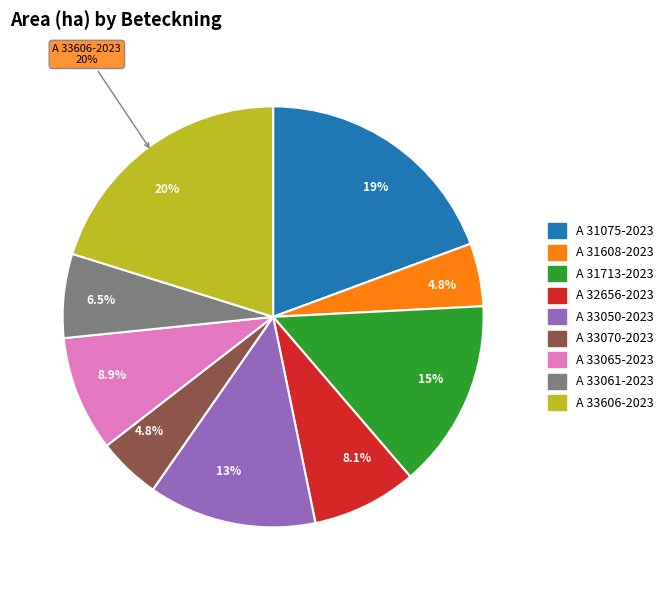

What is the total percentage of A 33065-2023 and A 33050-2023?

21.8%